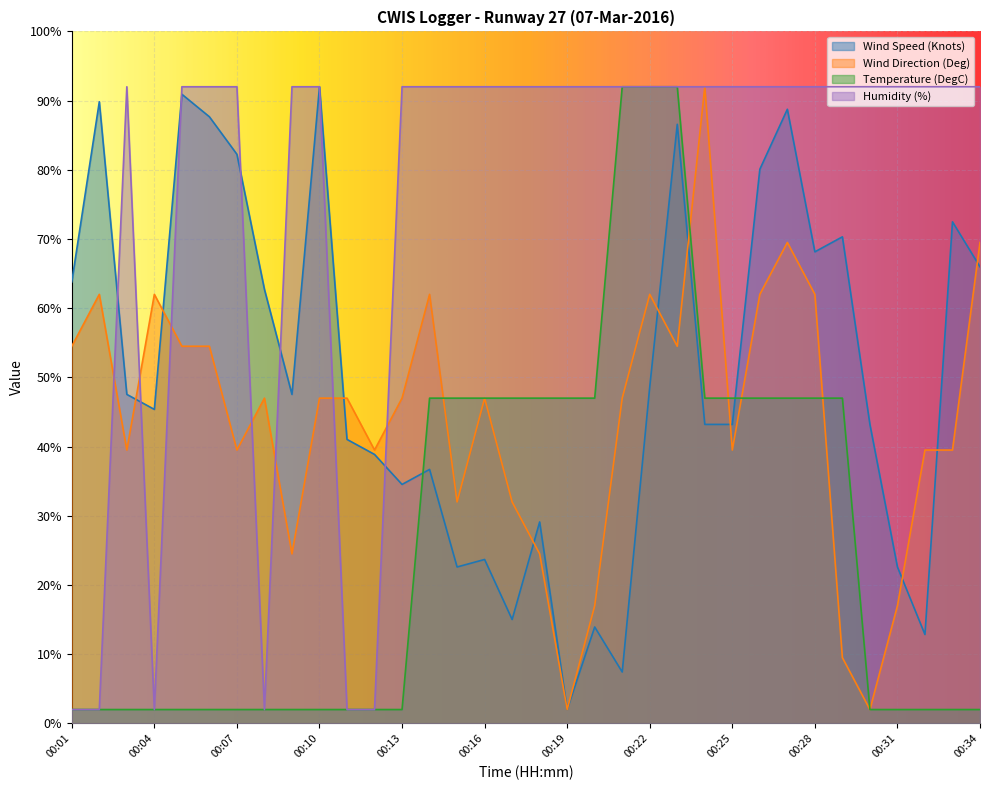

What is the approximate value of Humidity (%) at 00:11?

2.0